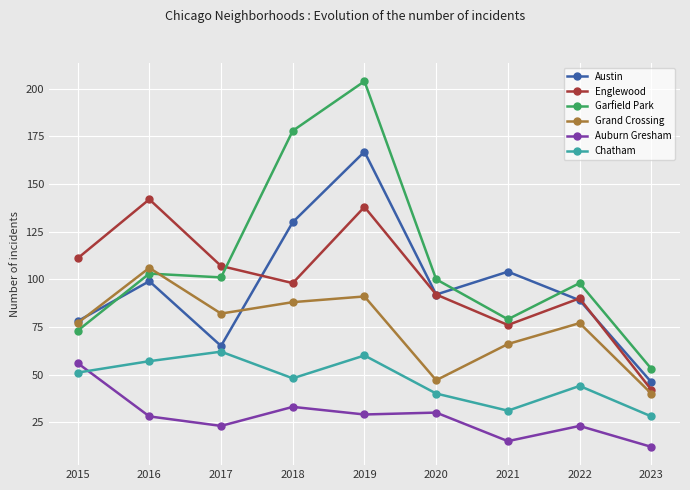

In Auburn Gresham, how many points are lower than both neighbors (excluding endpoints)?

3